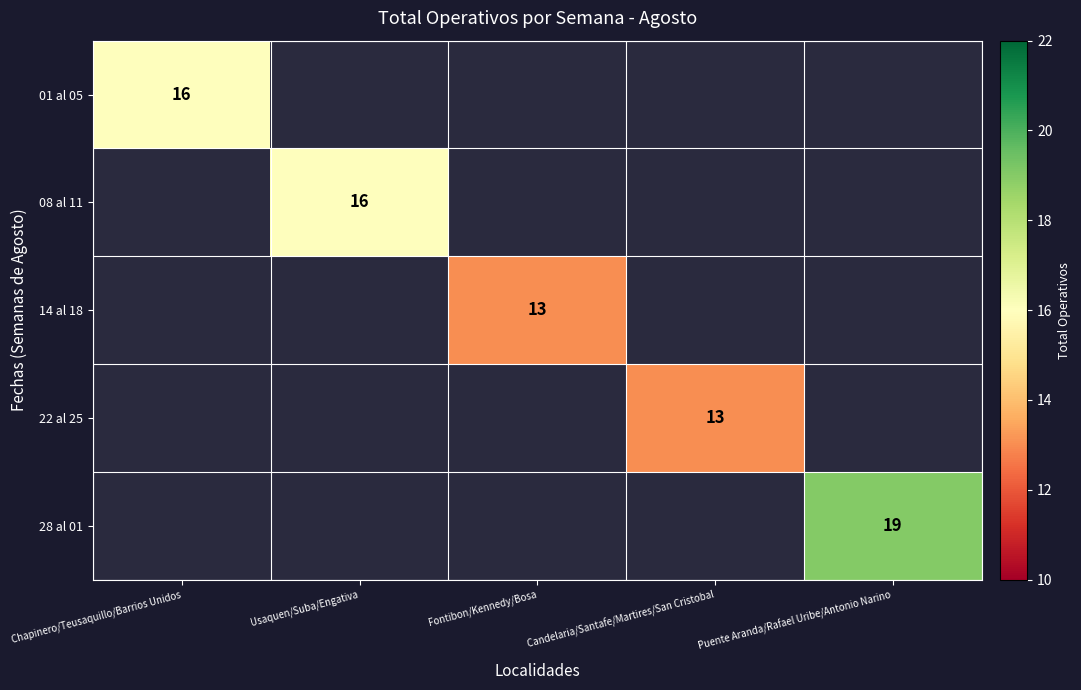

True or false: 01 al 05 has a value of 16 at Chapinero/Teusaquillo/Barrios Unidos.

True